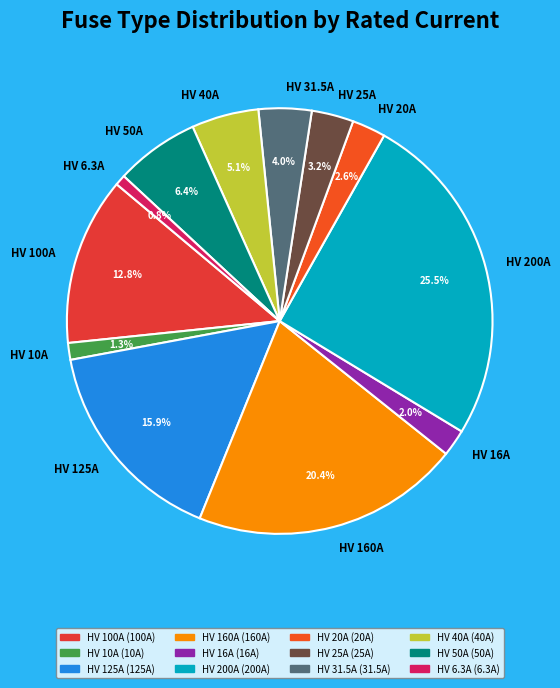

To the nearest percent, what portion does HV 16A represent?

2%